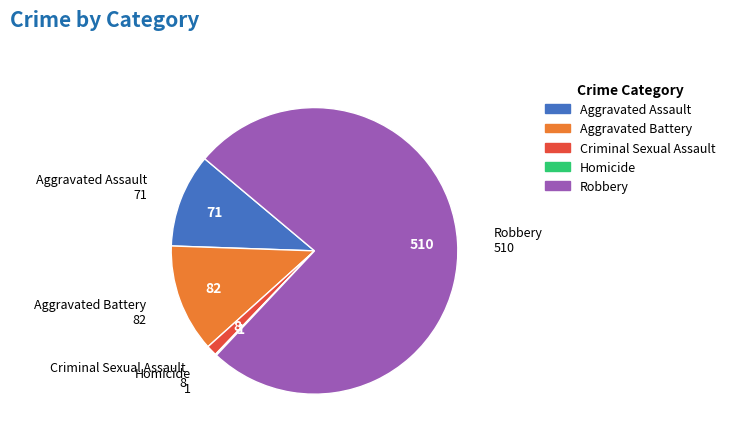

Approximately how many times larger is the value at Aggravated Battery compared to Robbery?

0.2